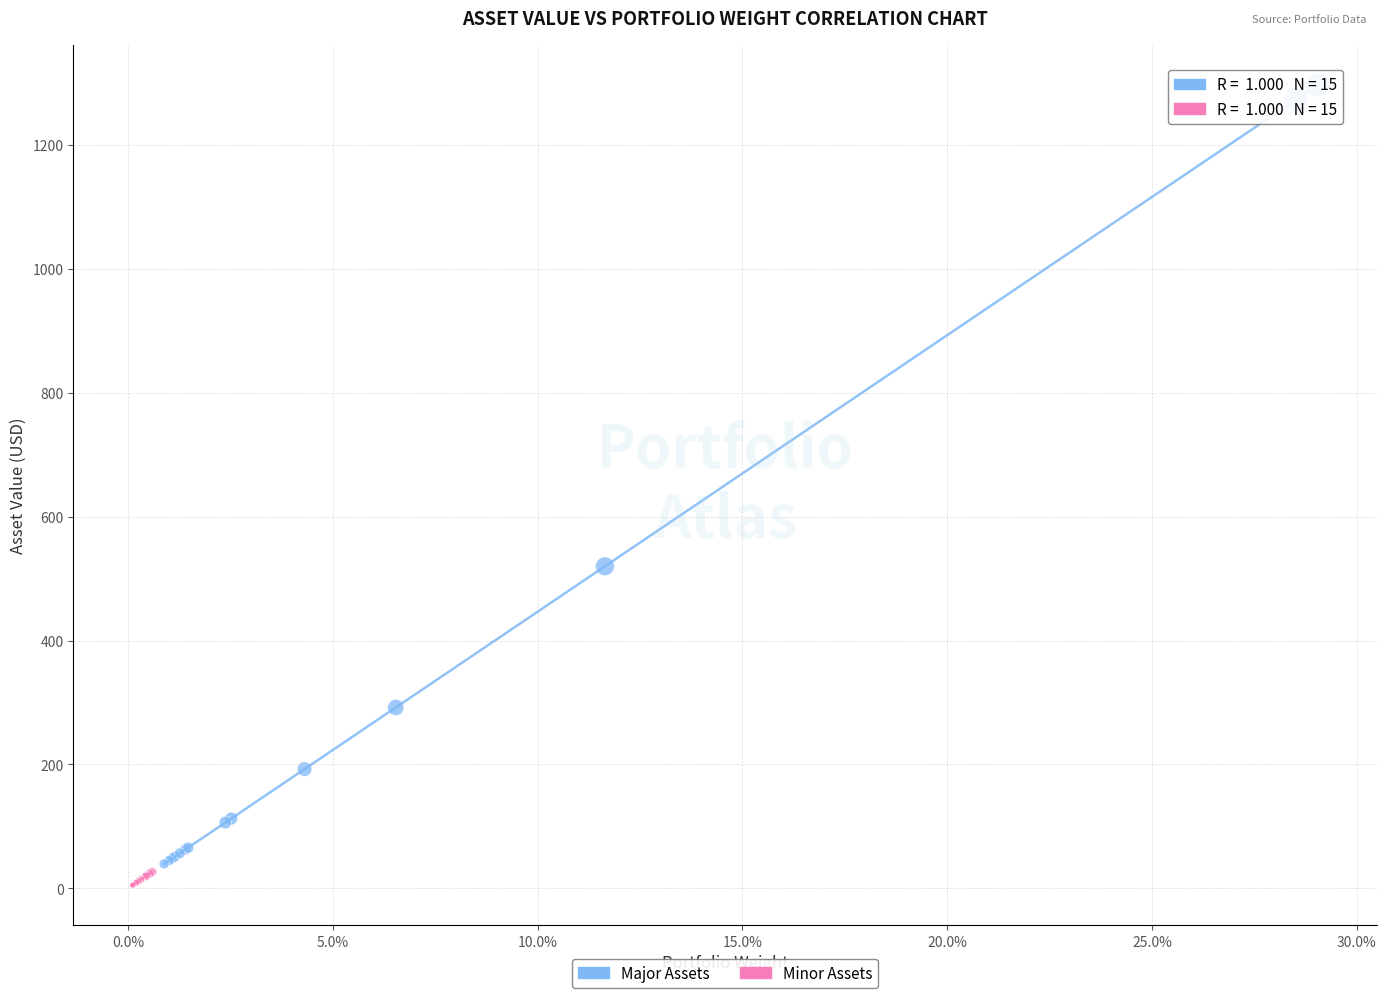

Which series has the widest spread of Y values?

Major Assets